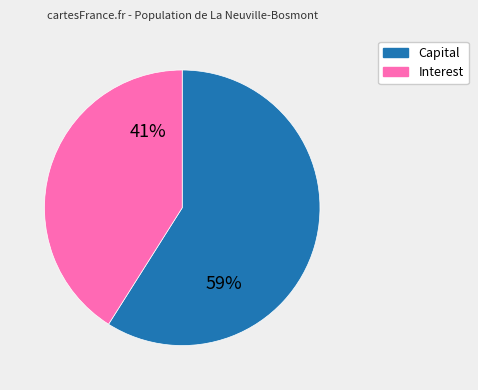

To the nearest percent, what is the combined percentage of Interest and Capital?

100%